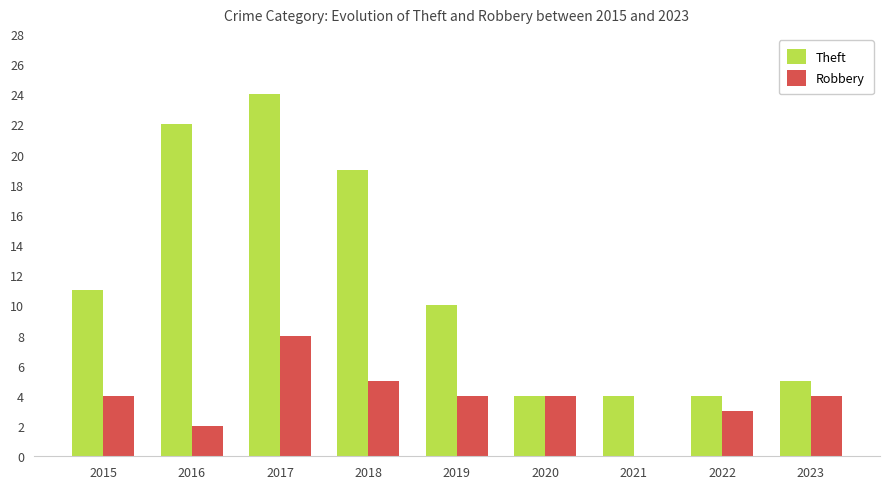

How many Robbery values are between 3 and 4?

5